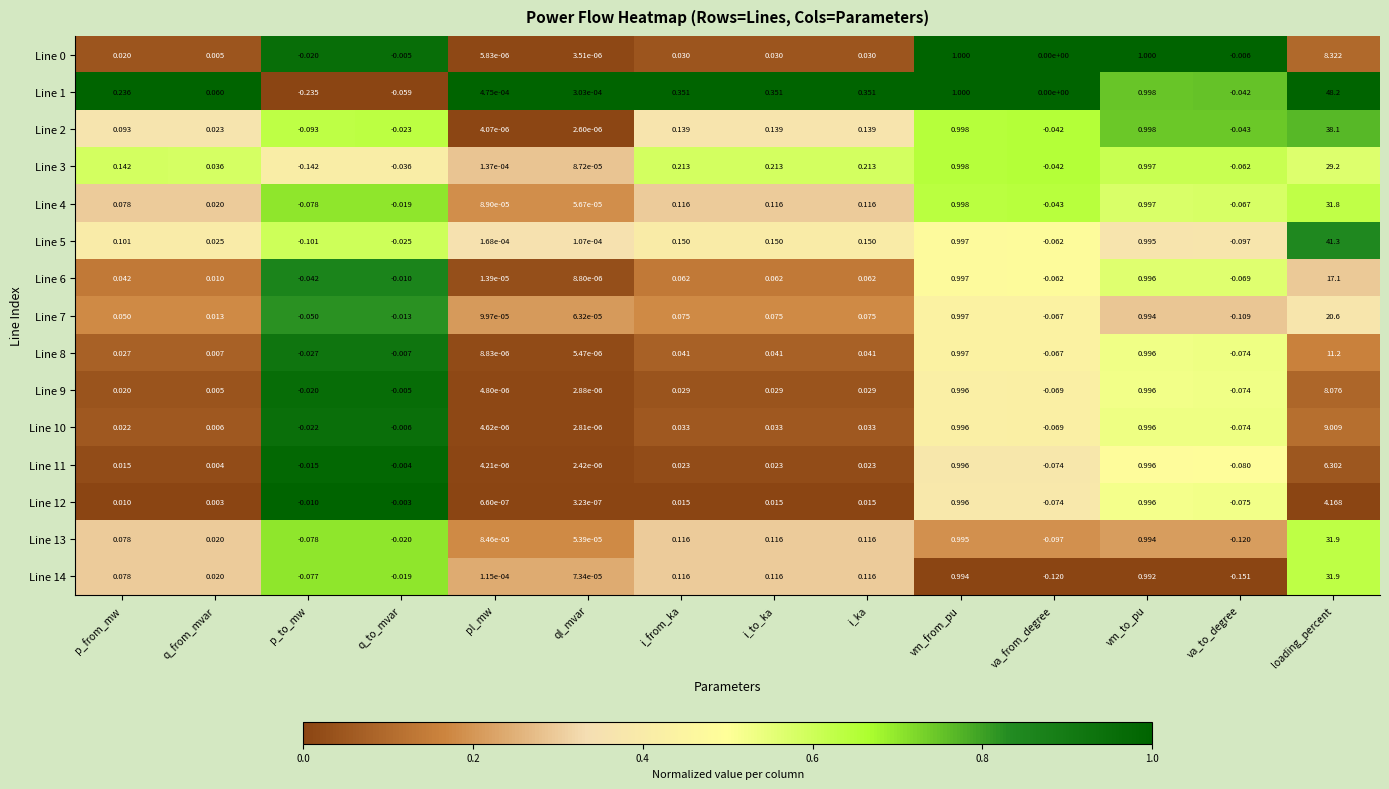

At which label does Line 2 reach its minimum?

p_to_mw